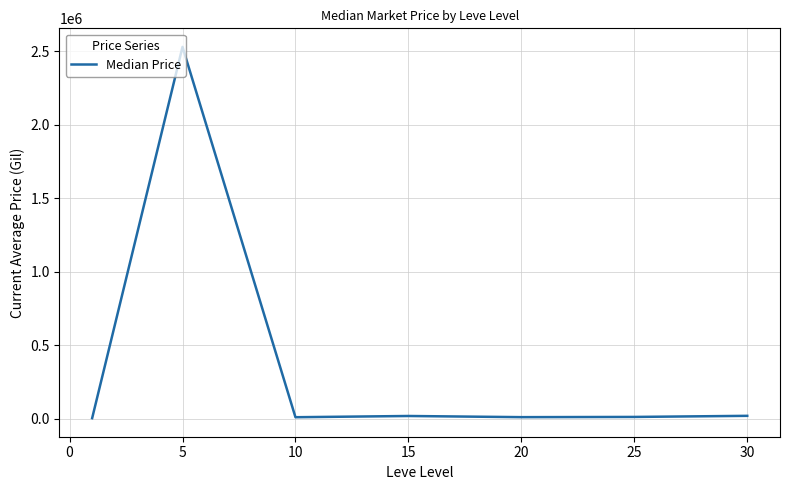

What is the sum of all values?

2601104.5